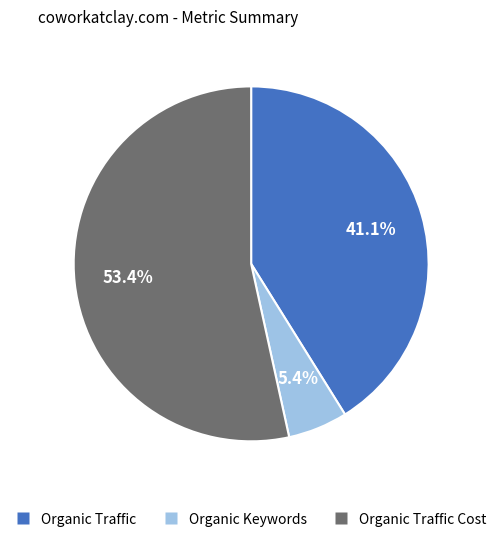

Is there a majority slice in this chart?

Yes